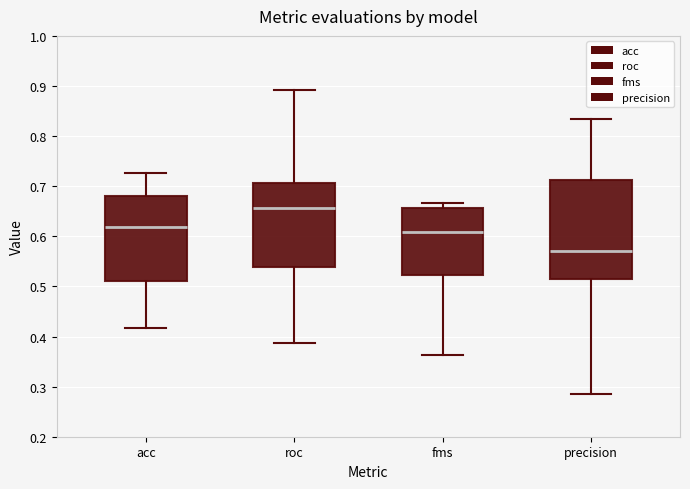

Reading left to right, transcribe this box plot: for each box, give where its median line is, the range the box spans, and where its two whiskers end, as read against the y-axis. The values are not printed on the chart, so give them approximately, as read against the axis.

acc: median 0.62, box 0.51 to 0.68, whiskers 0.42 to 0.73
roc: median 0.66, box 0.54 to 0.71, whiskers 0.39 to 0.89
fms: median 0.61, box 0.52 to 0.66, whiskers 0.36 to 0.67
precision: median 0.57, box 0.51 to 0.71, whiskers 0.29 to 0.83